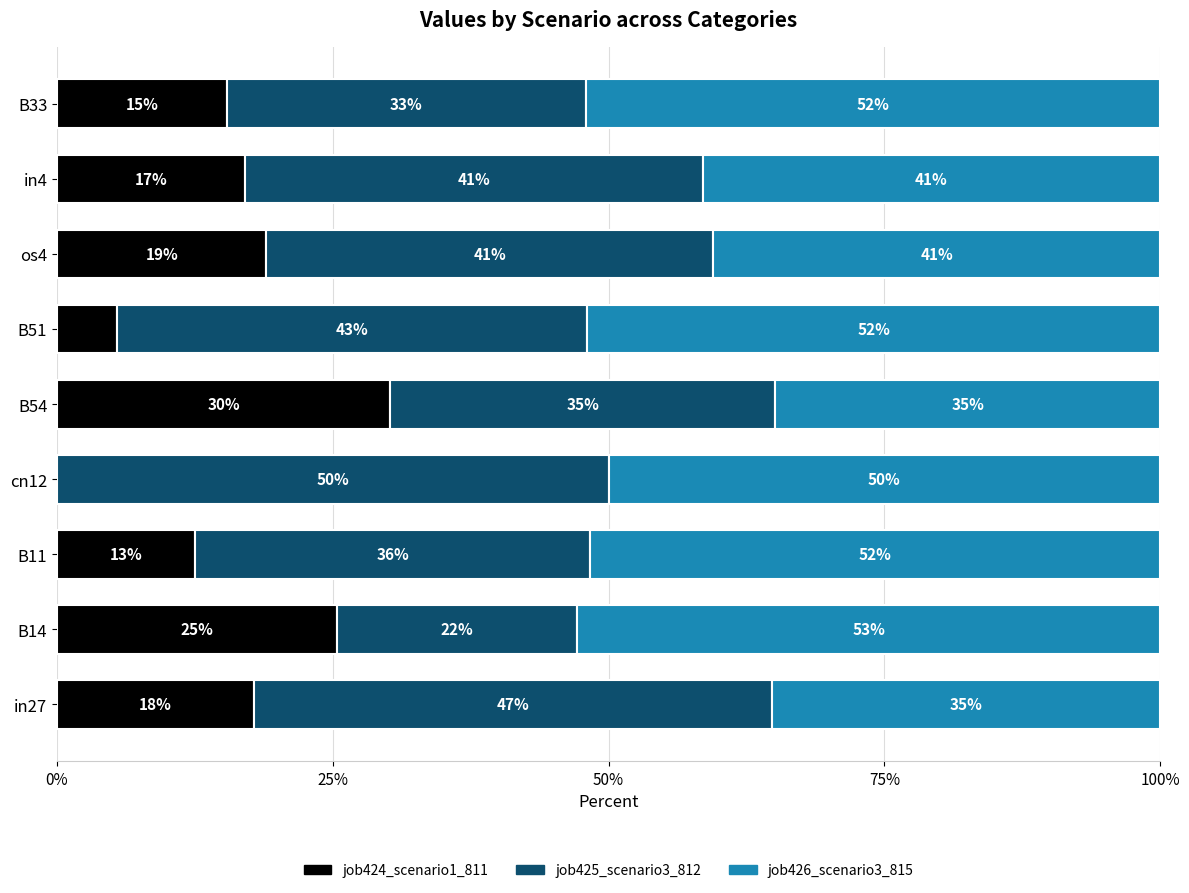

What are all the series names shown in the legend?

job424_scenario1_811, job425_scenario3_812, job426_scenario3_815